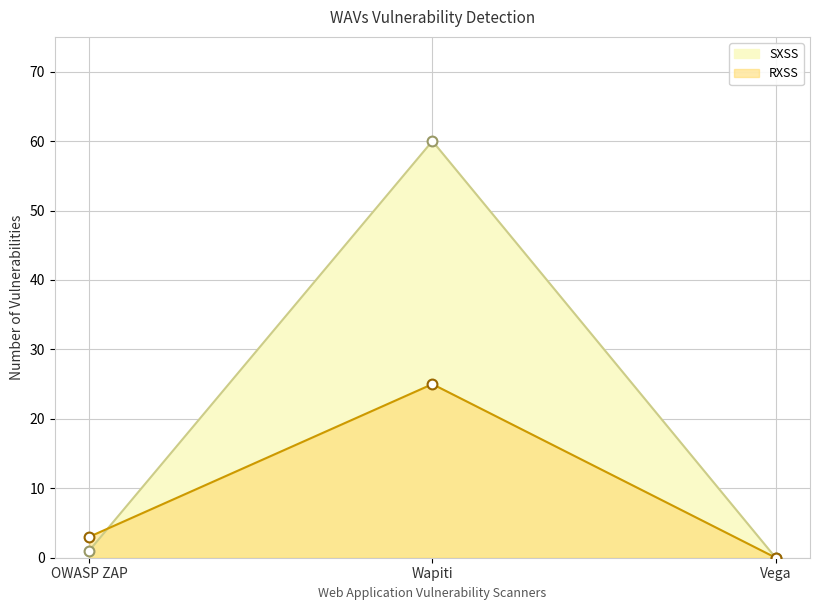

Which series has the largest total across all categories?

SQLI